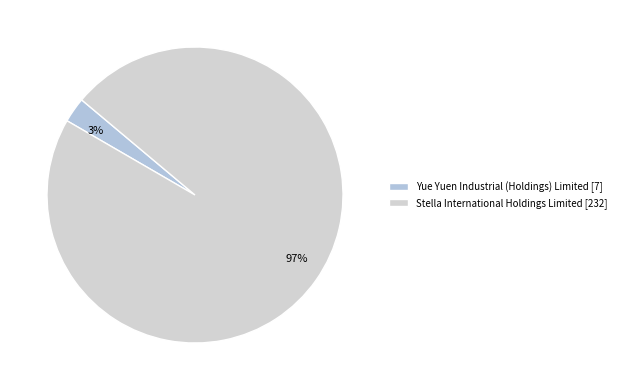

How many slices are in this pie chart?

2